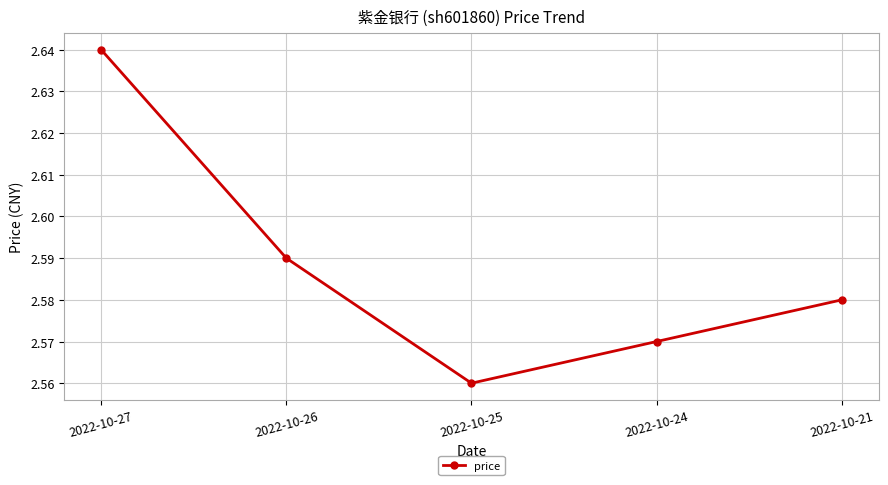

The chart shows a value of 1.2 at 2022-10-25. True or false?

False